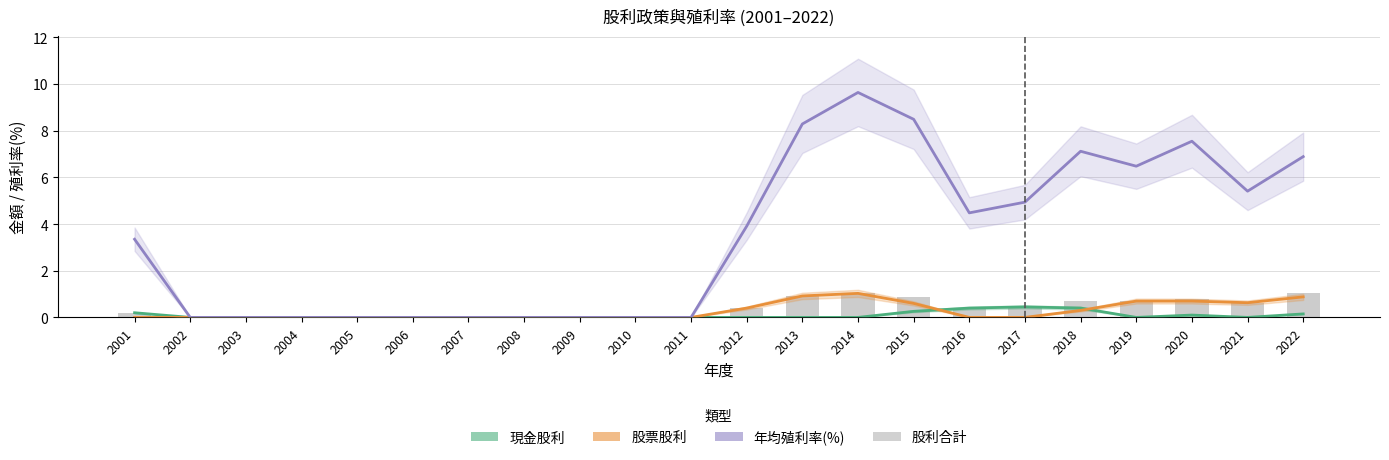

Reading right to left, extract all data points from this chart.

現金股利: 0.1	0.0	0.1	0.0	0.4	0.5	0.4	0.3	0.0	0.0	0.0	0.0	0.0	0.0	0.0	0.0	0.0	0.0	0.0	0.0	0.0	0.2
股票股利: 0.9	0.6	0.7	0.7	0.3	0.0	0.0	0.6	1.0	0.9	0.4	0.0	0.0	0.0	0.0	0.0	0.0	0.0	0.0	0.0	0.0	0.0
年均殖利率(%): 6.9	5.4	7.5	6.5	7.1	4.9	4.5	8.5	9.6	8.3	3.9	0.0	0.0	0.0	0.0	0.0	0.0	0.0	0.0	0.0	0.0	3.4
股利合計: 1.0	0.6	0.8	0.7	0.7	0.5	0.4	0.9	1.0	0.9	0.4	0.0	0.0	0.0	0.0	0.0	0.0	0.0	0.0	0.0	0.0	0.2